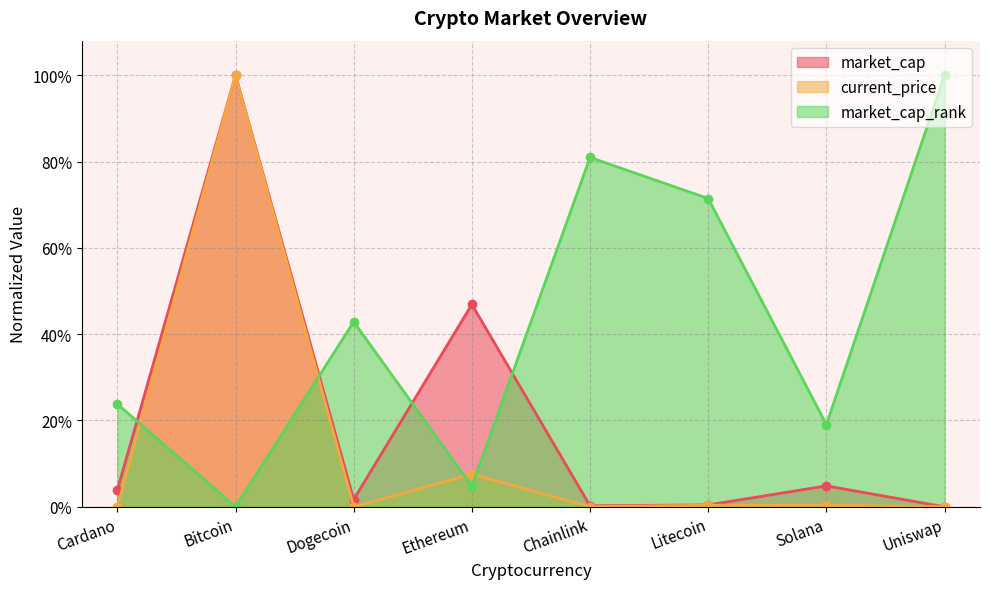

Reading left to right, extract all data points from this chart.

market_cap: Cardano=0.0	Bitcoin=1.0	Dogecoin=0.0	Ethereum=0.5	Chainlink=0.0	Litecoin=0.0	Solana=0.0	Uniswap=0.0
current_price: Cardano=0.0	Bitcoin=1.0	Dogecoin=0.0	Ethereum=0.1	Chainlink=0.0	Litecoin=0.0	Solana=0.0	Uniswap=0.0
market_cap_rank: Cardano=0.2	Bitcoin=0.0	Dogecoin=0.4	Ethereum=0.0	Chainlink=0.8	Litecoin=0.7	Solana=0.2	Uniswap=1.0